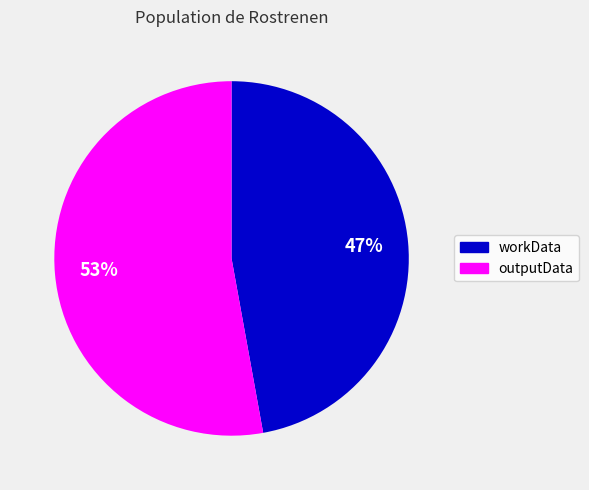

How many segments does this pie chart have?

2